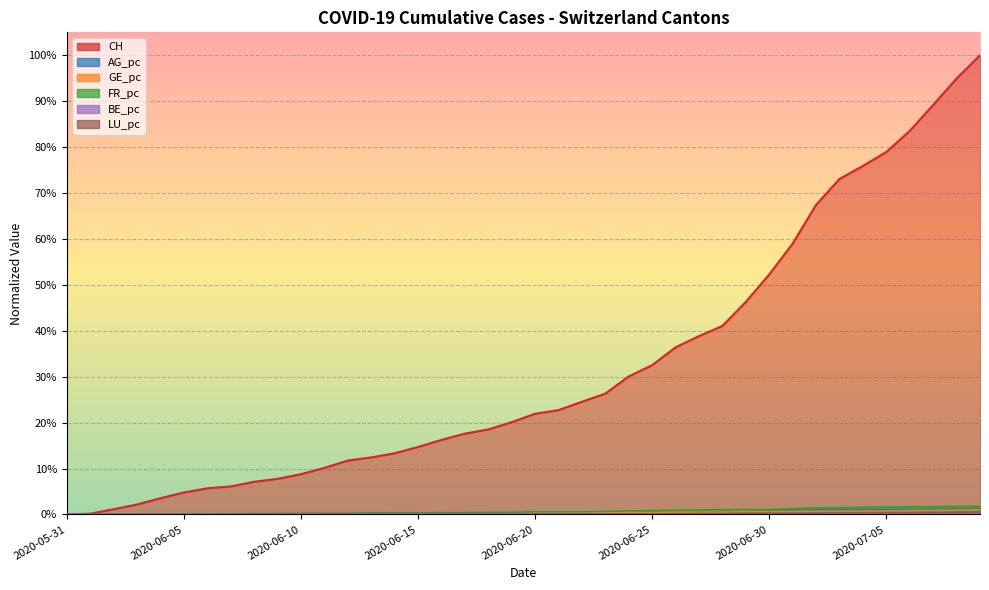

Between 2020-06-16 and 2020-06-30, which is larger?

2020-06-30